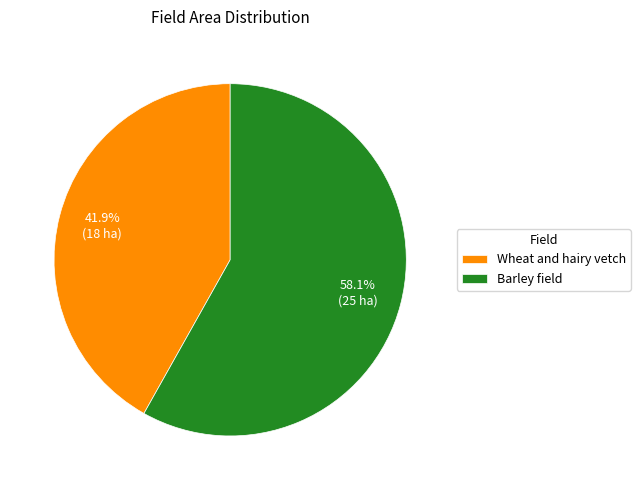

Which category has the smallest portion of the pie?

Wheat and hairy vetch